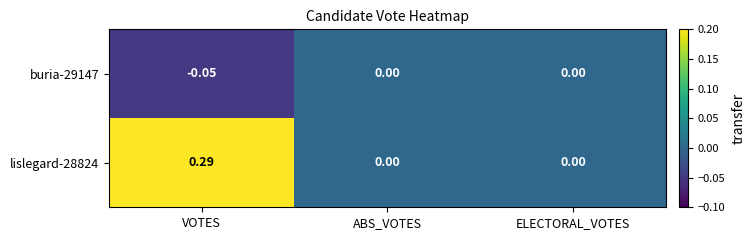

List the series in order of their overall mean, lowest first.

buria-29147, lislegard-28824